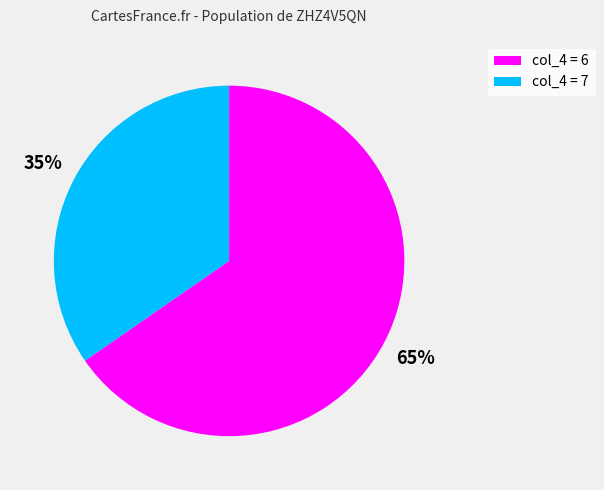

To the nearest percent, what is the average slice percentage?

50%